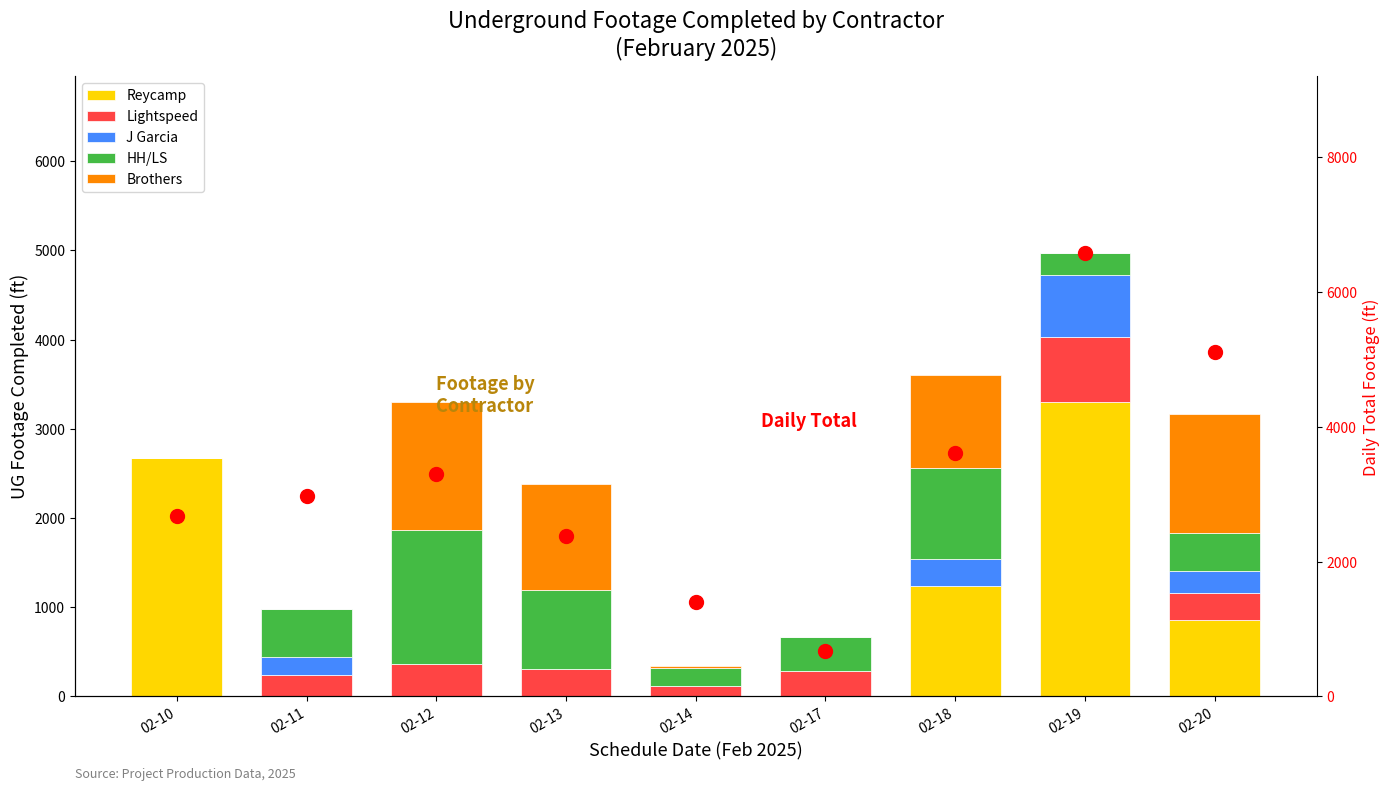

At 02-17, list the series in order from smallest to largest.

Reycamp, J Garcia, Brothers, Lightspeed, HH/LS, Daily Total